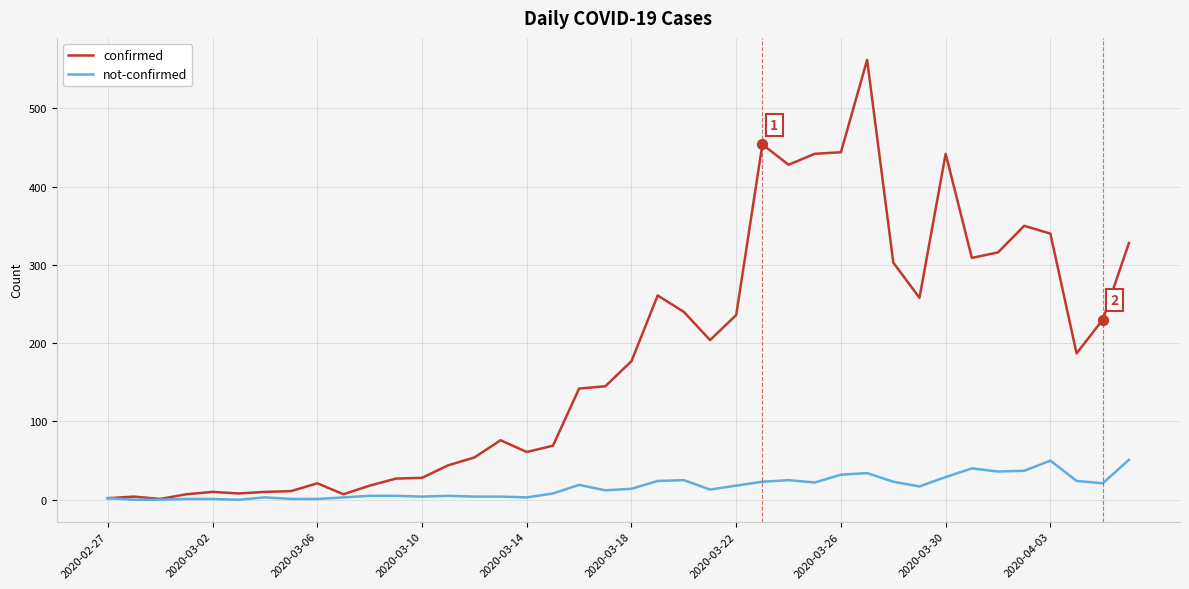

What is the maximum value for confirmed?

562